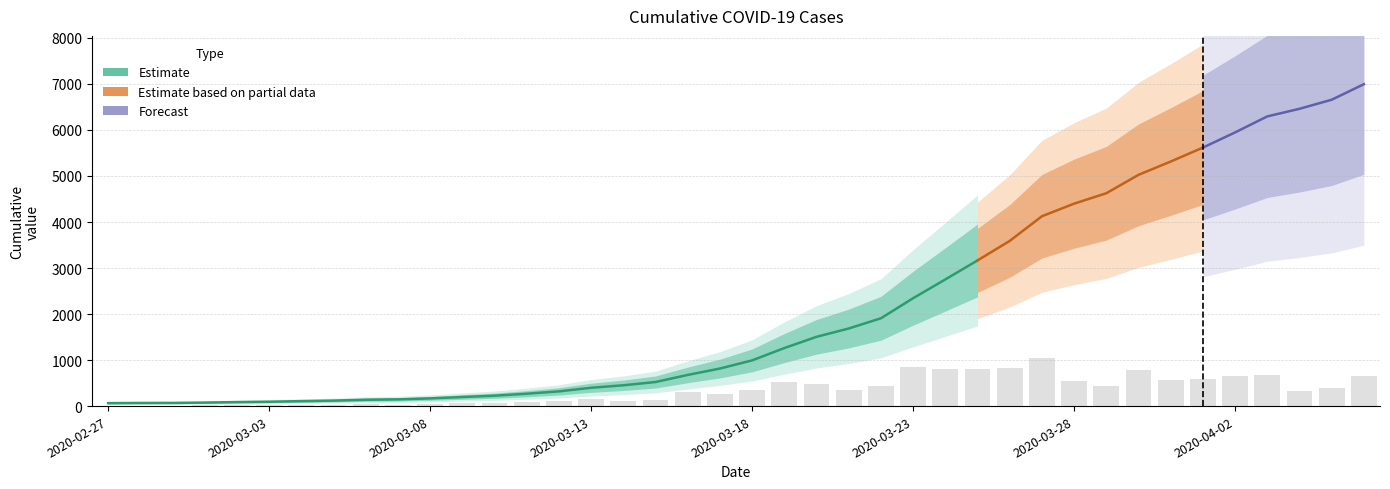

What is the change in value from 2020-03-15 to 2020-03-22?

+1385